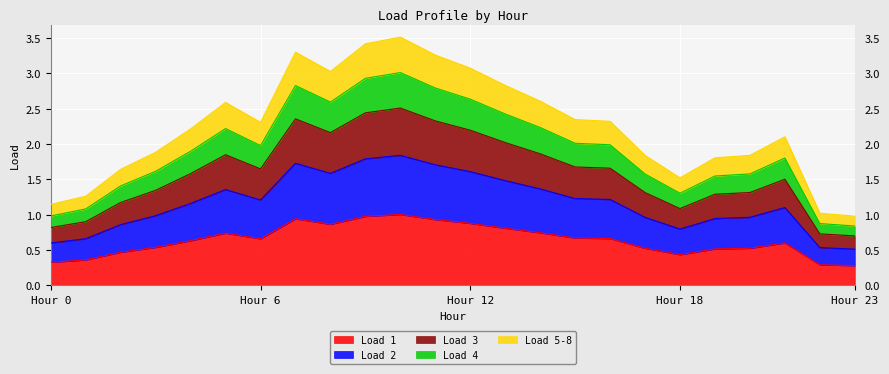

Where is Load 1 nearest to the value 0?

Hour 23